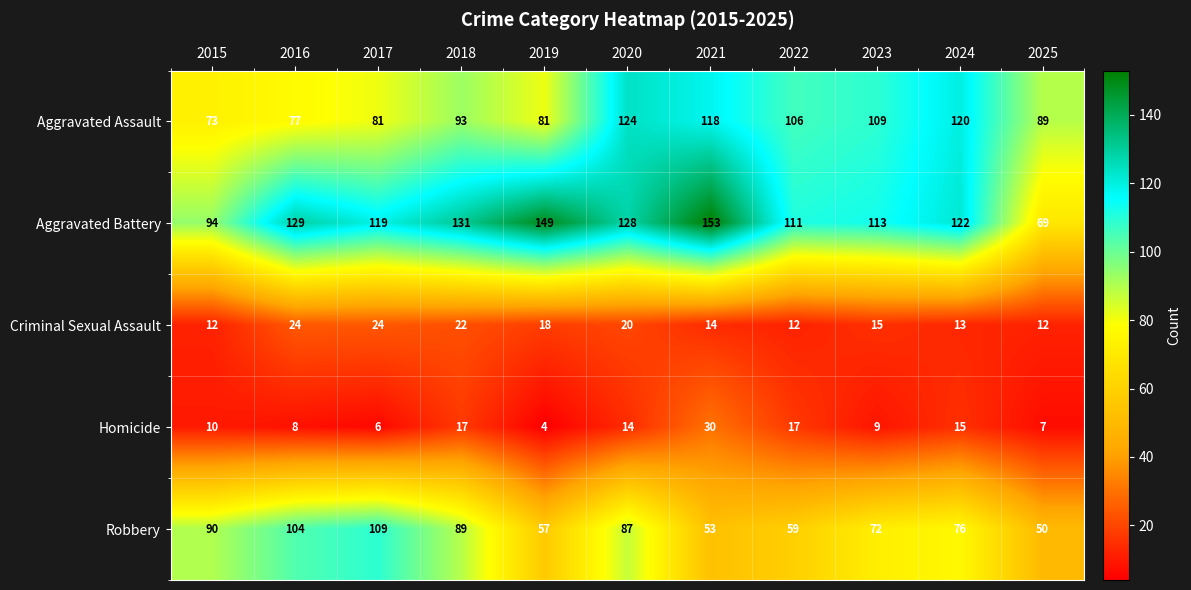

Rank the series at 2017 from lowest to highest value.

Homicide, Criminal Sexual Assault, Aggravated Assault, Robbery, Aggravated Battery